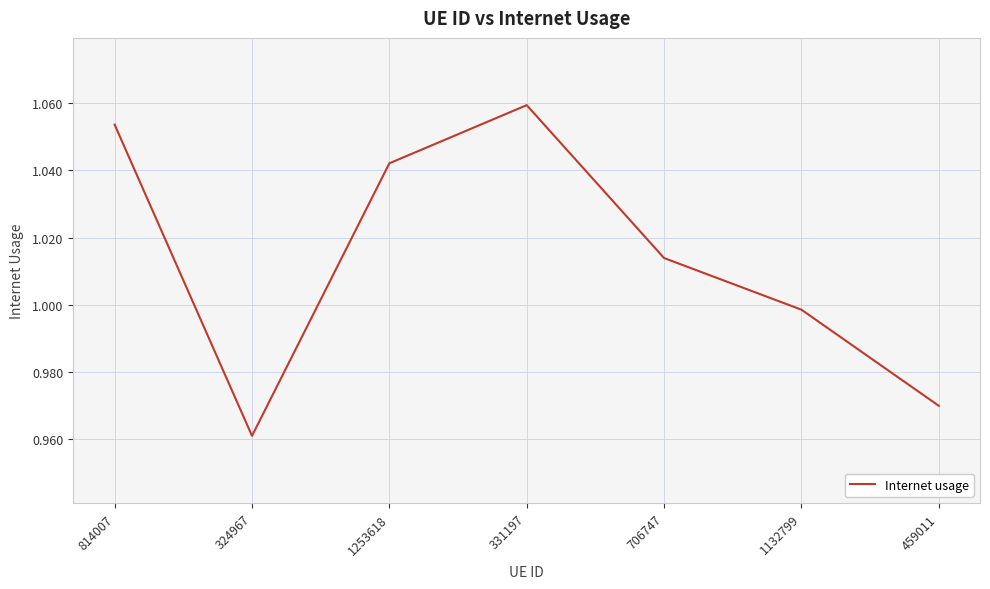

At which label does the data first exceed 1?

814007